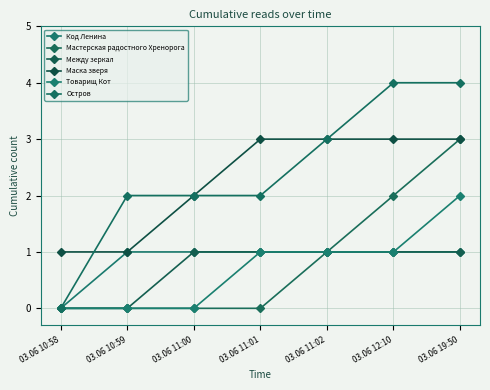

What are all the series names shown in the legend?

Код Ленина, Мастерская радостного Хренорога, Между зеркал, Маска зверя, Товарищ Кот, Остров